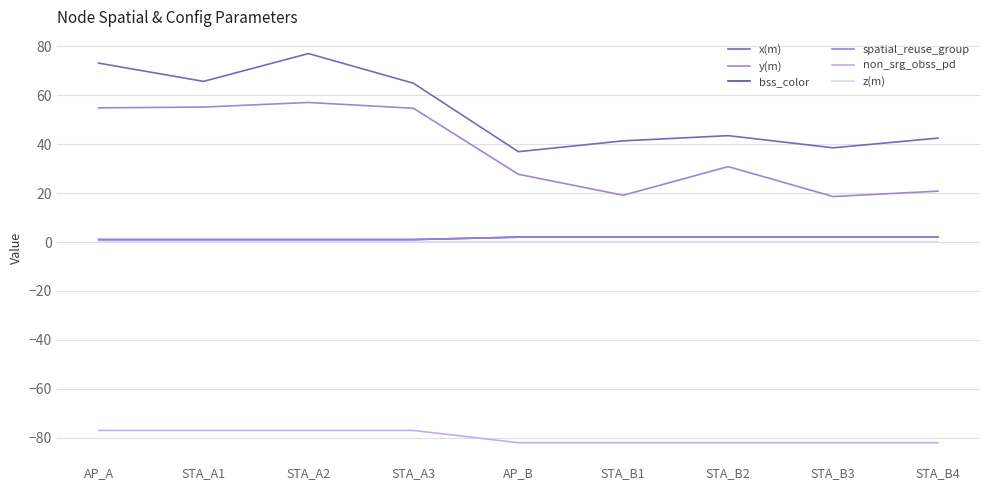

What is the maximum value for spatial_reuse_group?

2.0